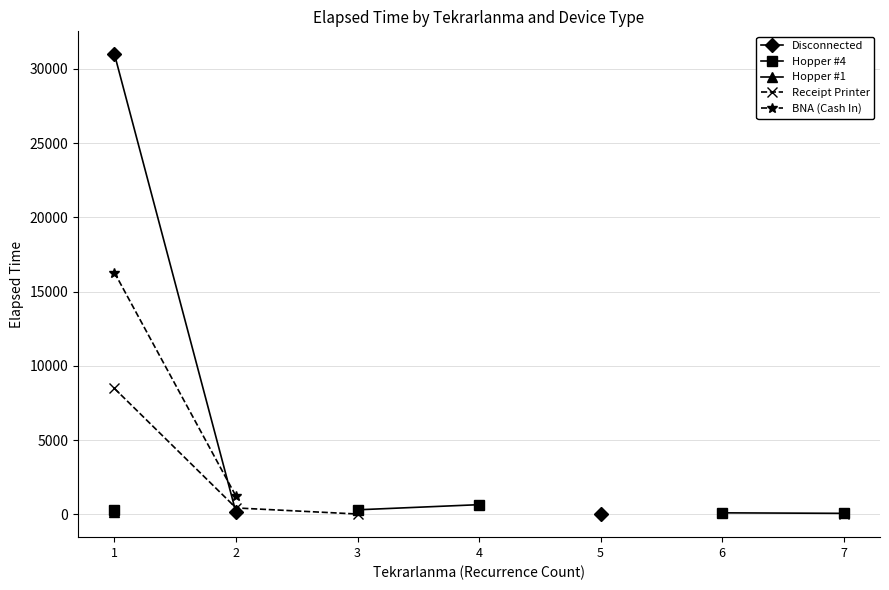

Between 1 and 2, which is larger?

1